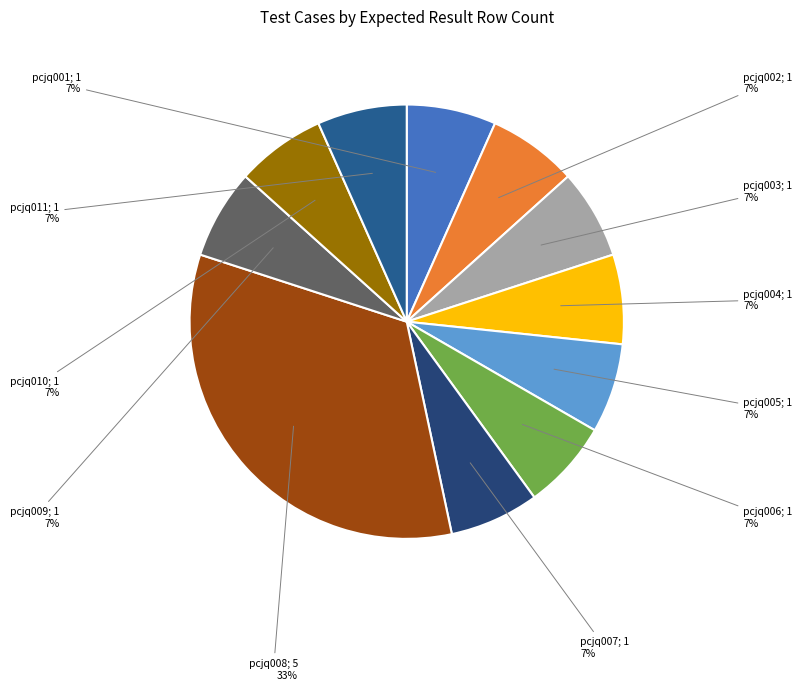

Count the number of slices in the pie.

11